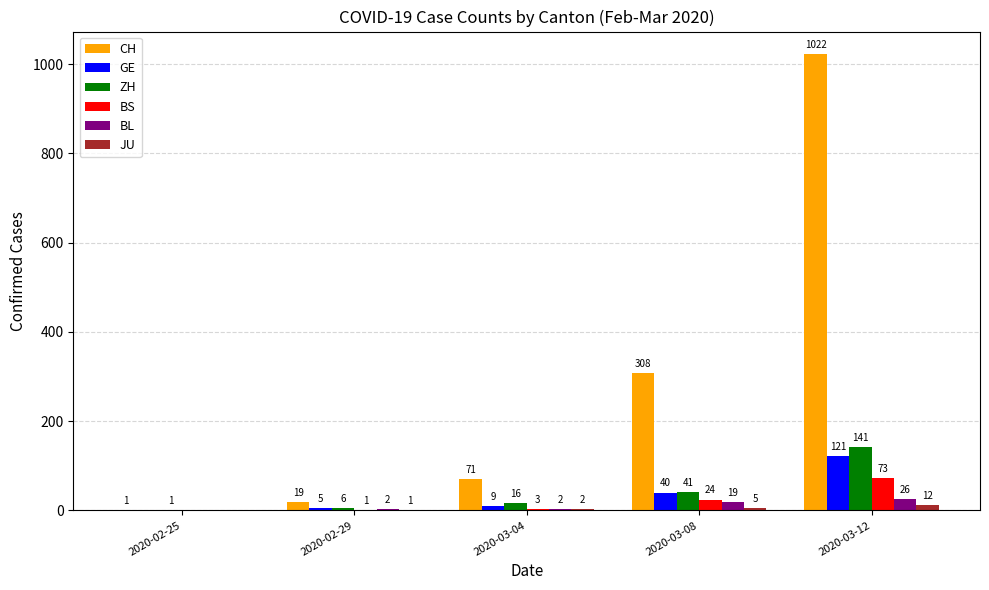

Is it true that BL equals 2 at 2020-03-04?

True